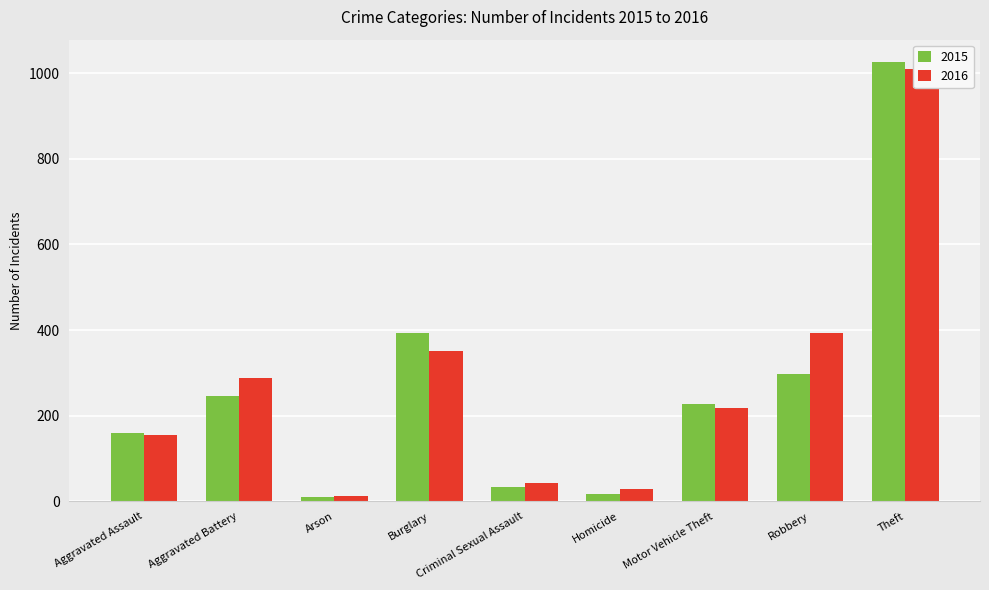

Is it true that 2016 equals 288 at Aggravated Battery?

True